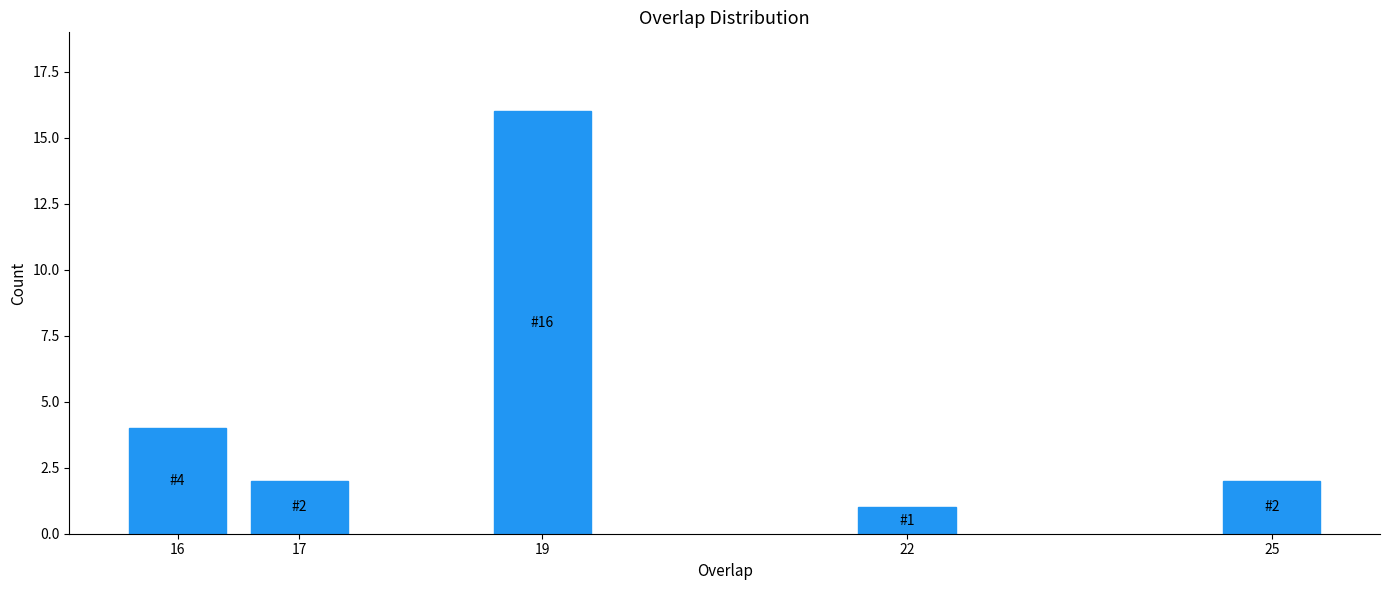

Reading left to right, list all the values displayed in this chart.

16=4	17=2	19=16	22=1	25=2